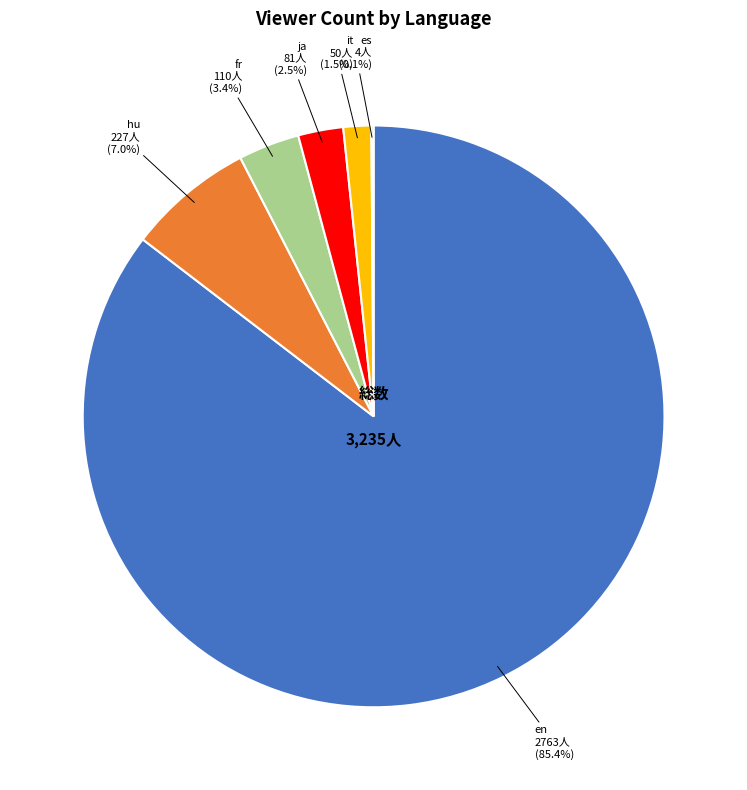

Between en and it, which is larger?

en